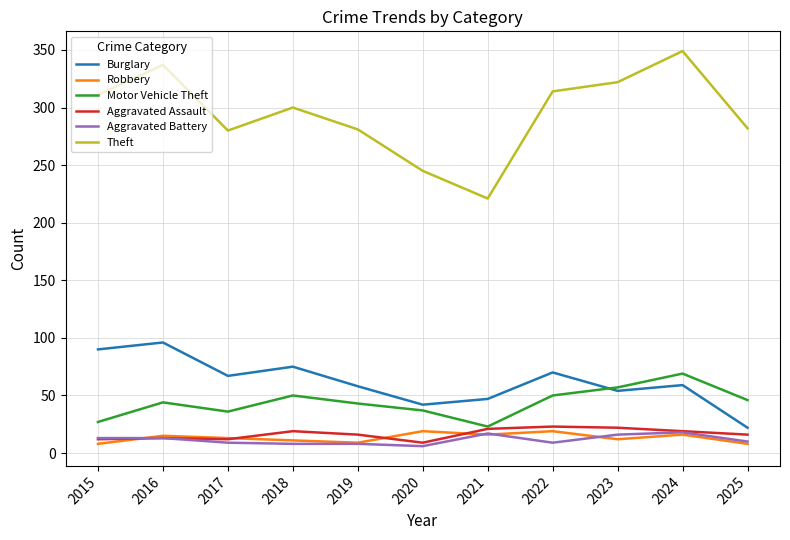

Which series has the widest spread of values?

Theft